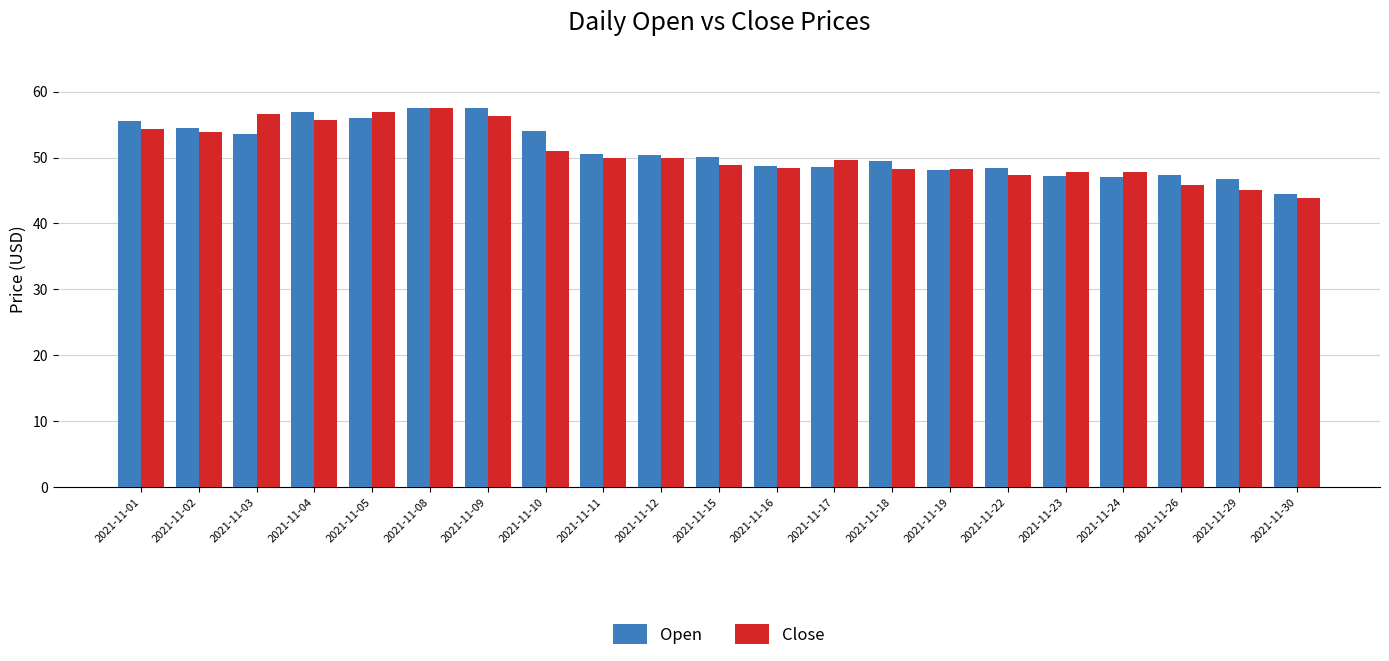

What are all the series names shown in the legend?

Open, Close